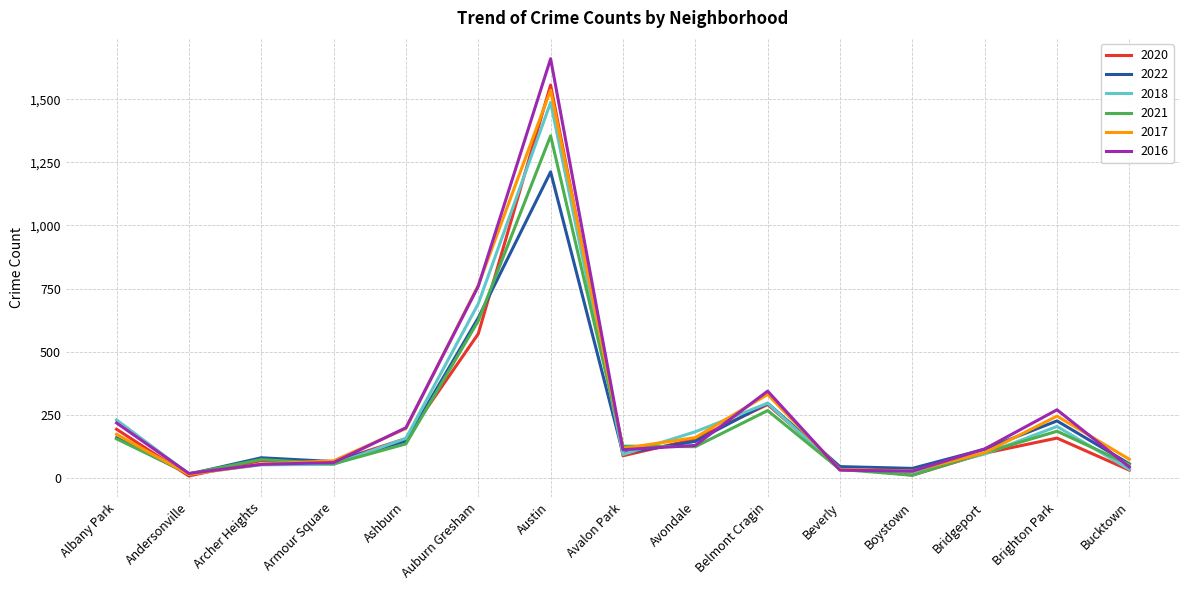

Is this an area chart (filled region under the line)?

No